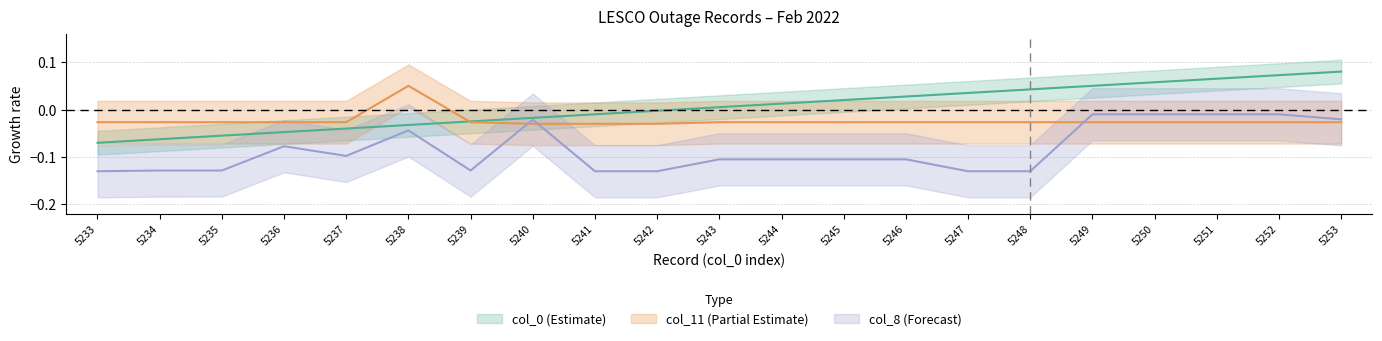

Reading left to right, list all the values displayed in this chart.

col_0: 5233=-0.1	5234=-0.1	5235=-0.1	5236=-0.0	5237=-0.0	5238=-0.0	5239=-0.0	5240=-0.0	5241=-0.0	5242=-0.0	5243=0.0	5244=0.0	5245=0.0	5246=0.0	5247=0.0	5248=0.0	5249=0.0	5250=0.1	5251=0.1	5252=0.1	5253=0.1
col_11_numeric: 5233=-0.0	5234=-0.0	5235=-0.0	5236=-0.0	5237=-0.0	5238=0.1	5239=-0.0	5240=-0.0	5241=-0.0	5242=-0.0	5243=-0.0	5244=-0.0	5245=-0.0	5246=-0.0	5247=-0.0	5248=-0.0	5249=-0.0	5250=-0.0	5251=-0.0	5252=-0.0	5253=-0.0
col_8_numeric: 5233=-0.1	5234=-0.1	5235=-0.1	5236=-0.1	5237=-0.1	5238=-0.0	5239=-0.1	5240=-0.0	5241=-0.1	5242=-0.1	5243=-0.1	5244=-0.1	5245=-0.1	5246=-0.1	5247=-0.1	5248=-0.1	5249=-0.0	5250=-0.0	5251=-0.0	5252=-0.0	5253=-0.0